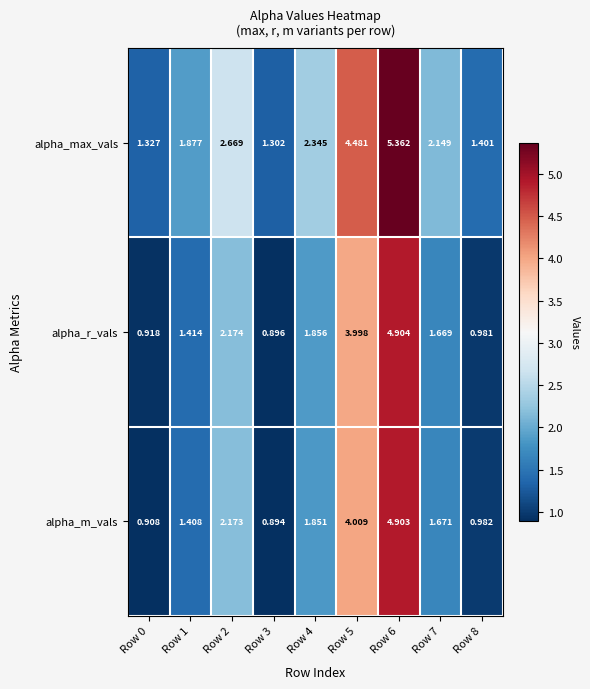

What is the difference between the highest and lowest values at Row 2?

0.5